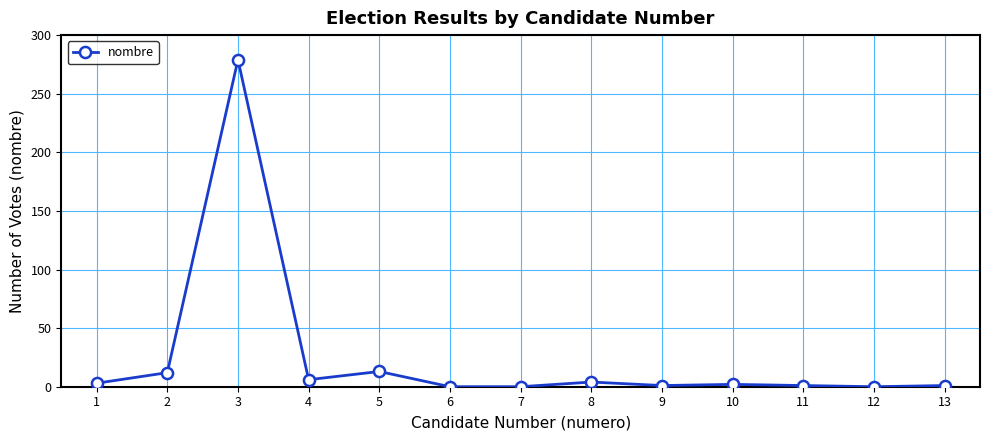

What is the maximum value shown in the chart?

279